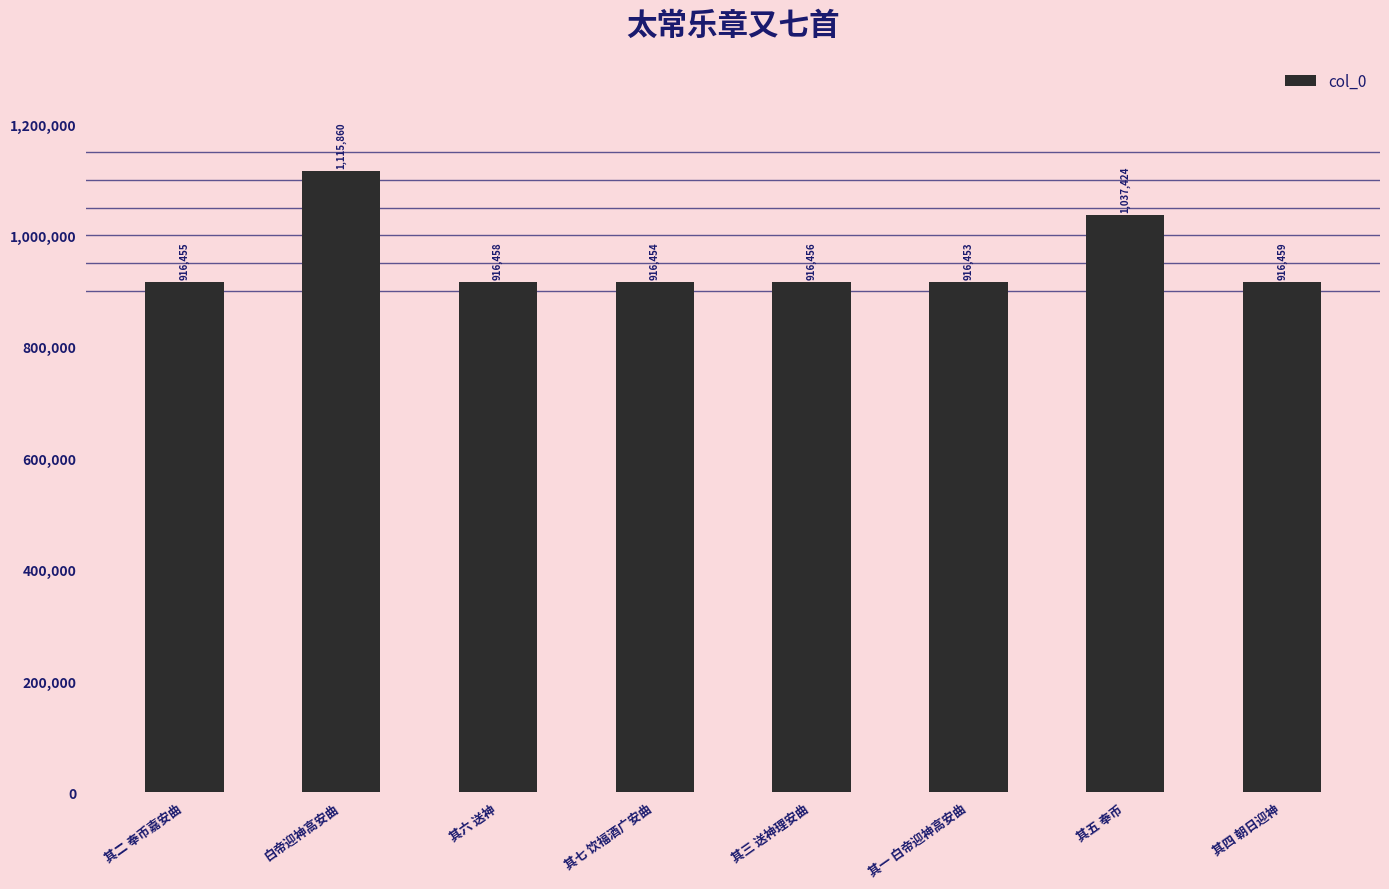

Are the bars grouped side by side (vs. stacked)?

No